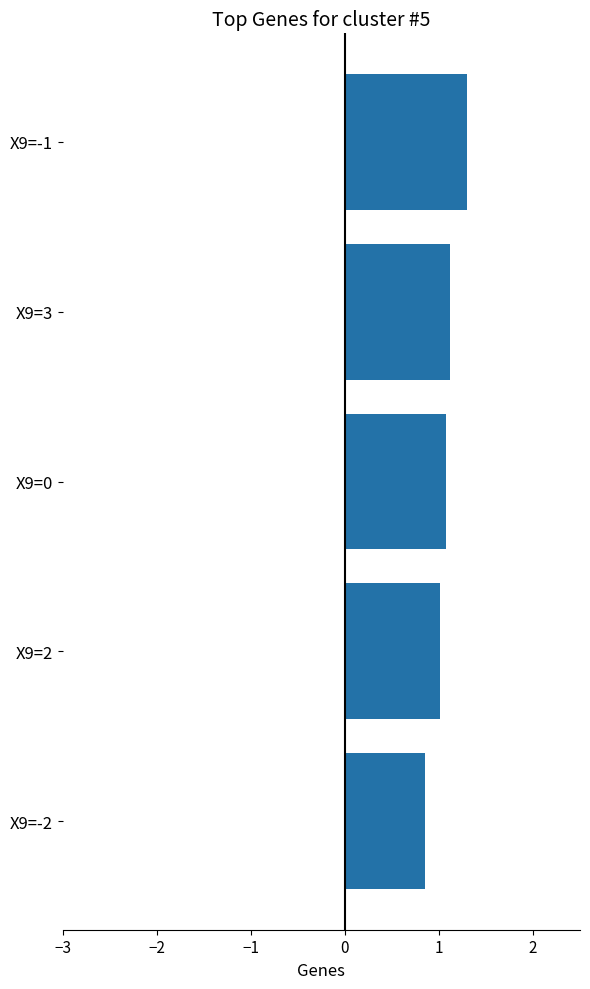

Which has a higher value, X9=-1 or X9=2?

X9=-1